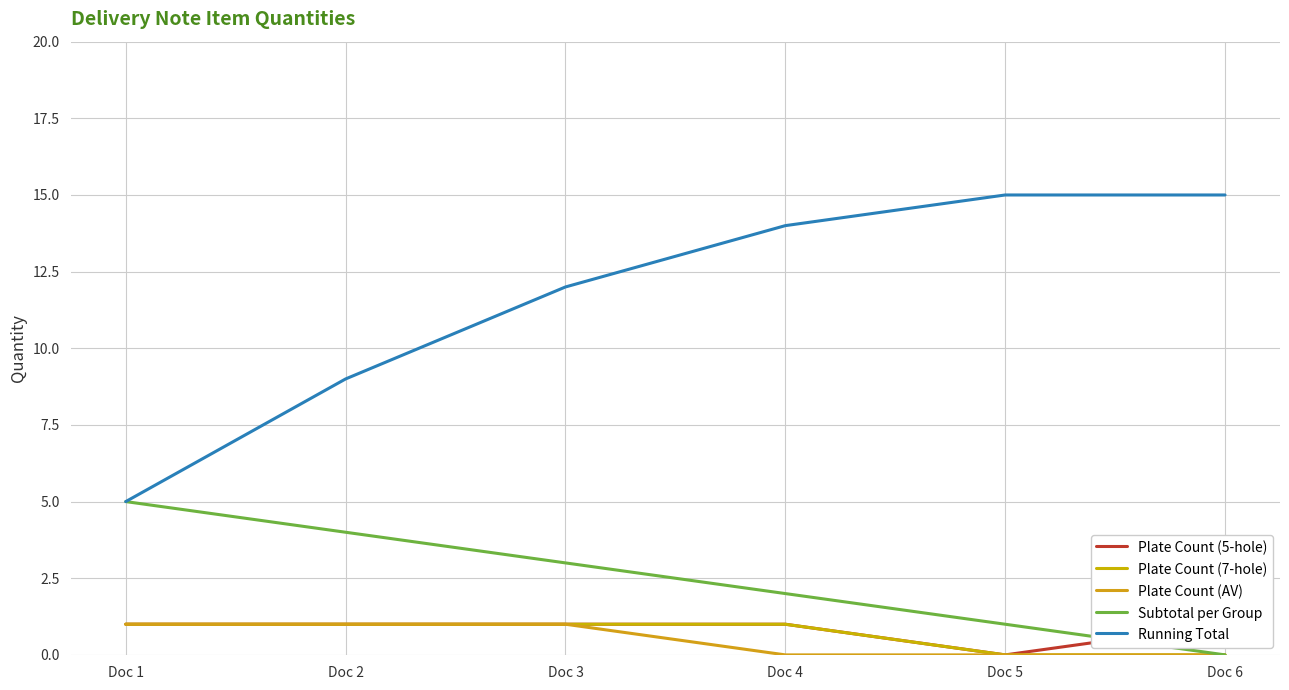

What is the value of the Subtotal per Group point at the 5th from the left?

1